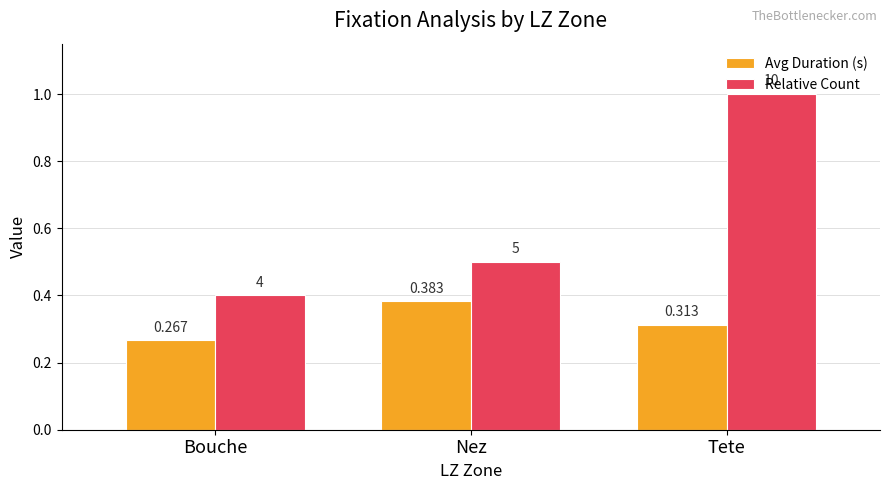

Rank the series by their maximum value, from lowest to highest.

Avg Duration (s), Relative Count